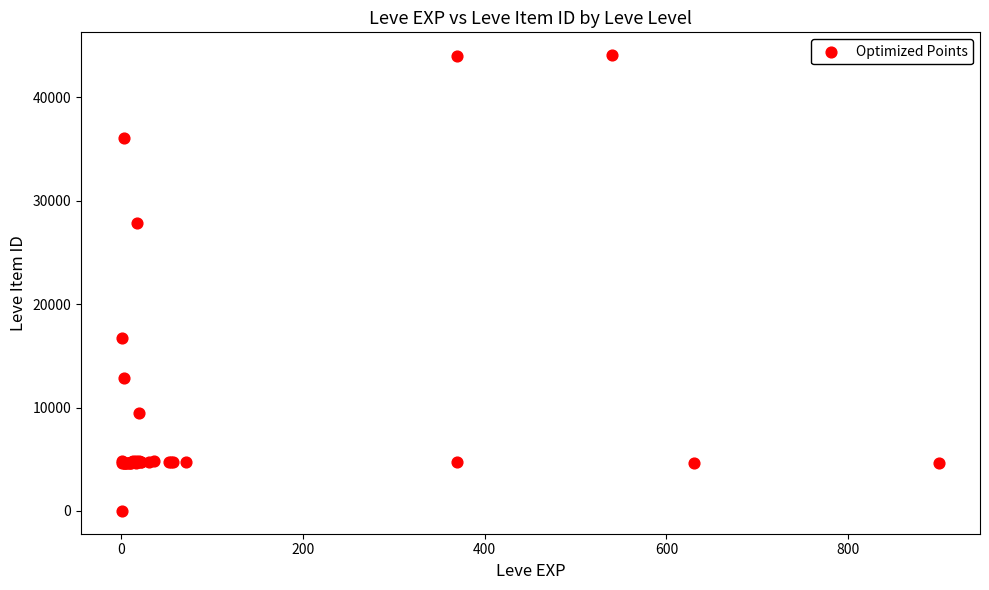

What Y value in the scatter plot is closest to 22050?

16734